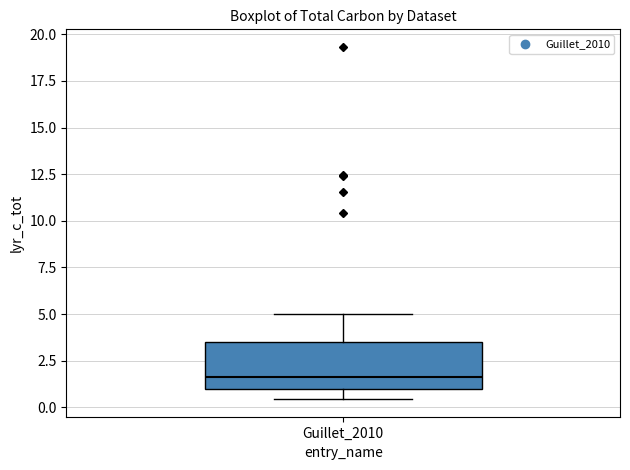

Where does the upper whisker of the box for Guillet_2010 end on the y-axis? The values are not printed on the chart, so give them approximately, as read against the axis.

5.0